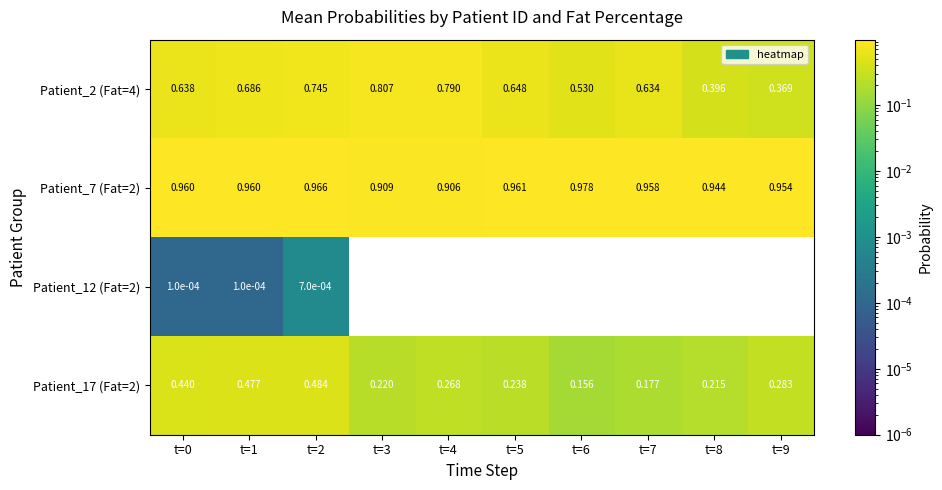

Is the value of Patient_2 (Fat=4) at t=6 greater than the value of Patient_17 (Fat=2) at t=4?

Yes